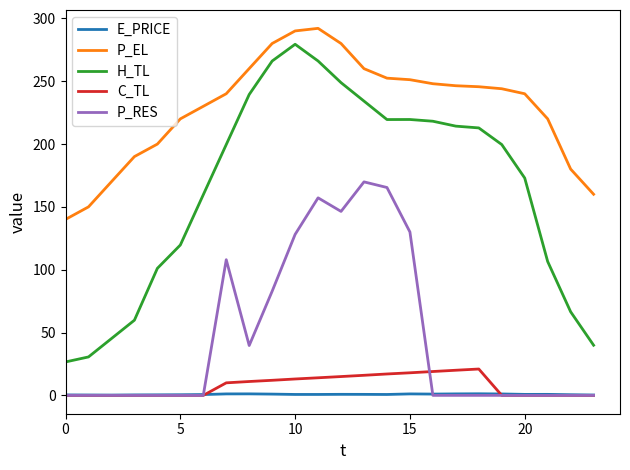

List the series in order of their peak value, highest first.

P_EL, H_TL, P_RES, C_TL, E_PRICE